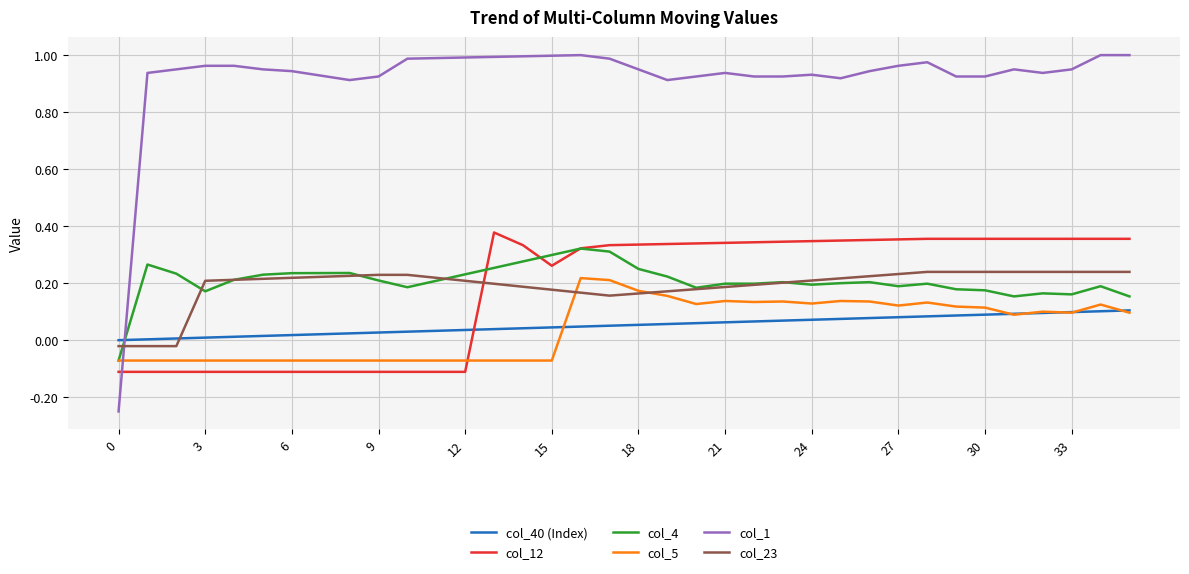

After their last crossing, which series has the higher values: col_12 or col_5?

col_12